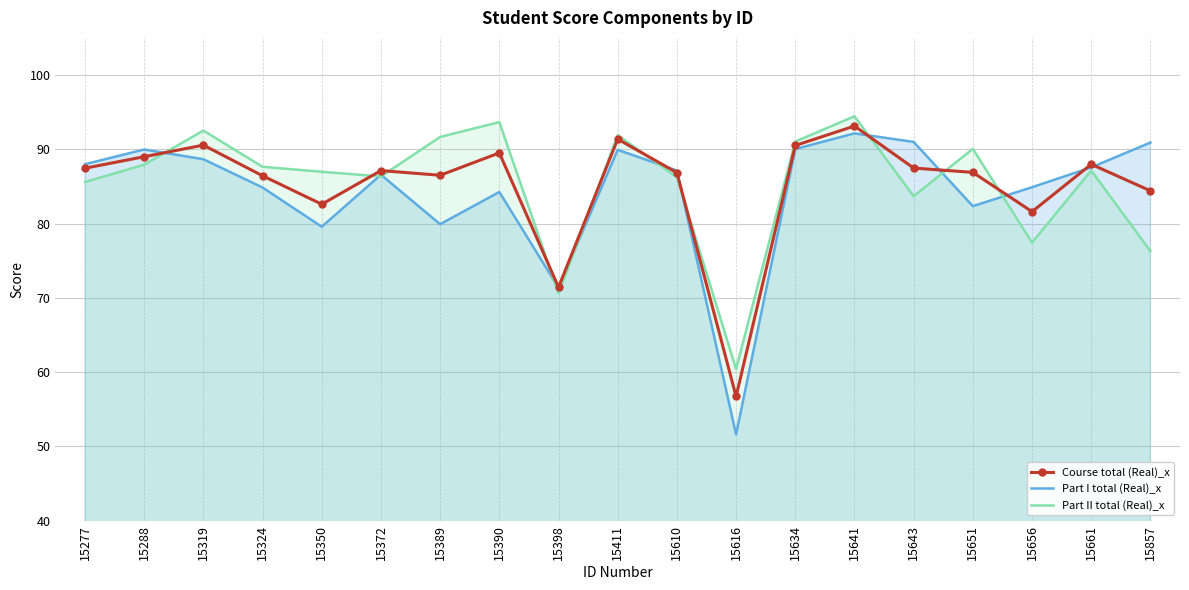

At which label is Course total (Real)_x closest to 74?

15398